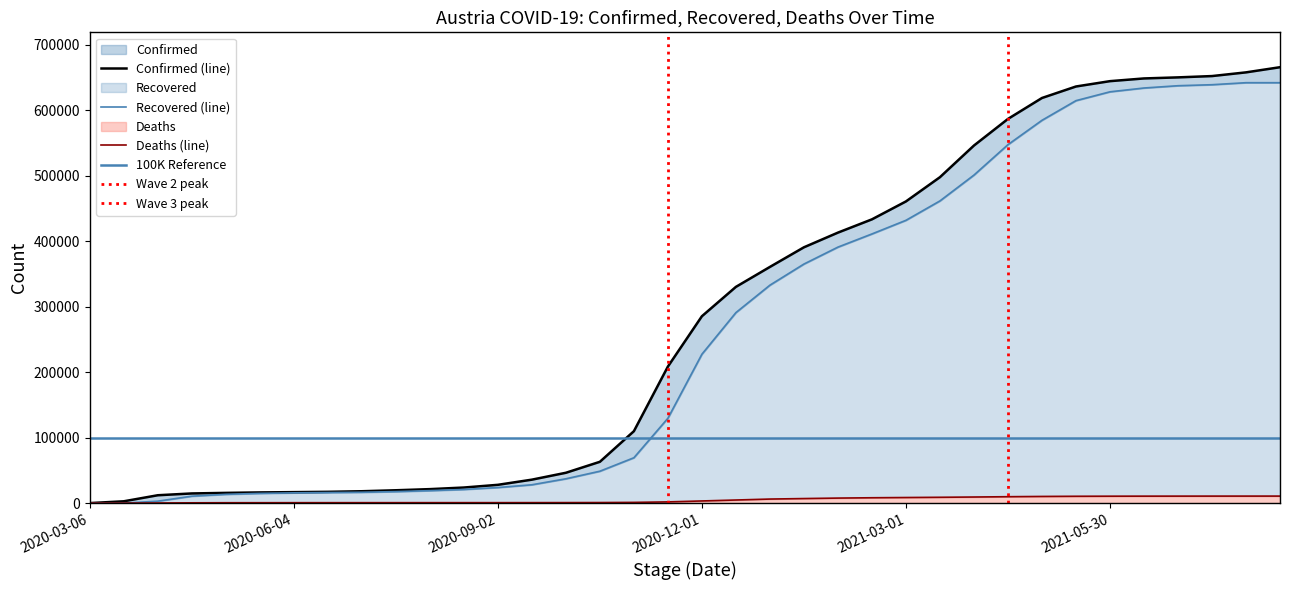

At which category is the sum across all series the highest?

2021-08-12